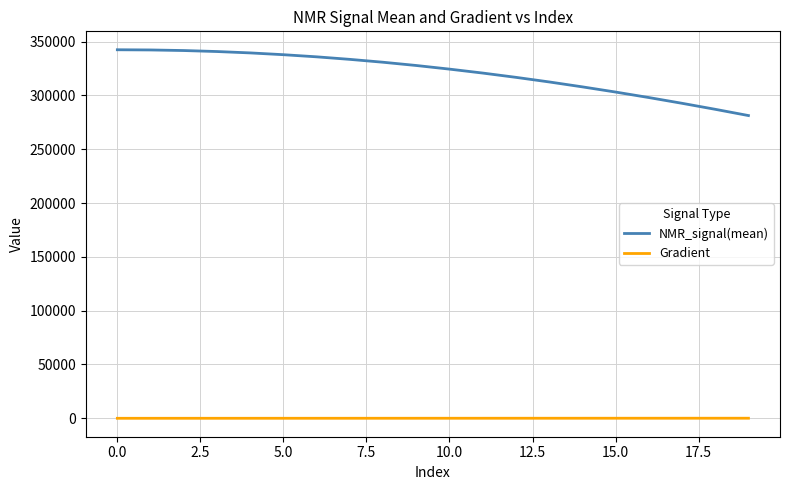

List the series in order of their overall mean, lowest first.

Gradient, NMR_signal(mean)